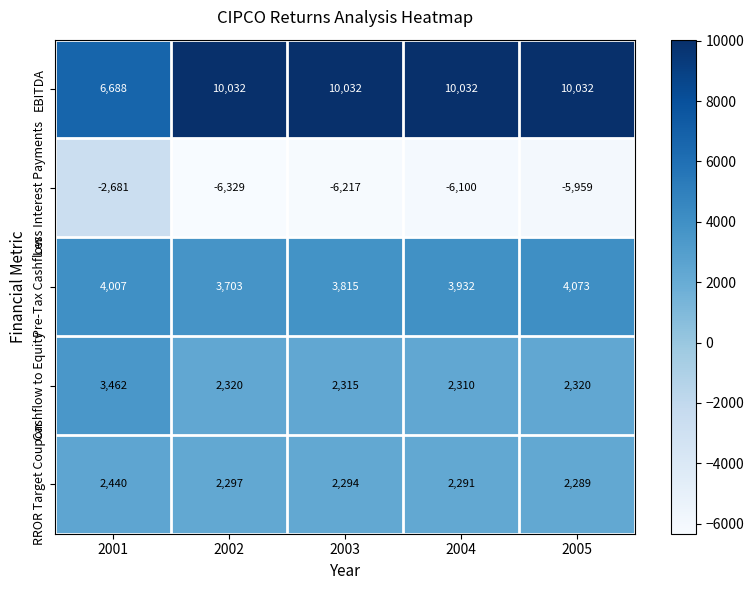

At which label does RROR Target Coupon first exceed 2294?

2001